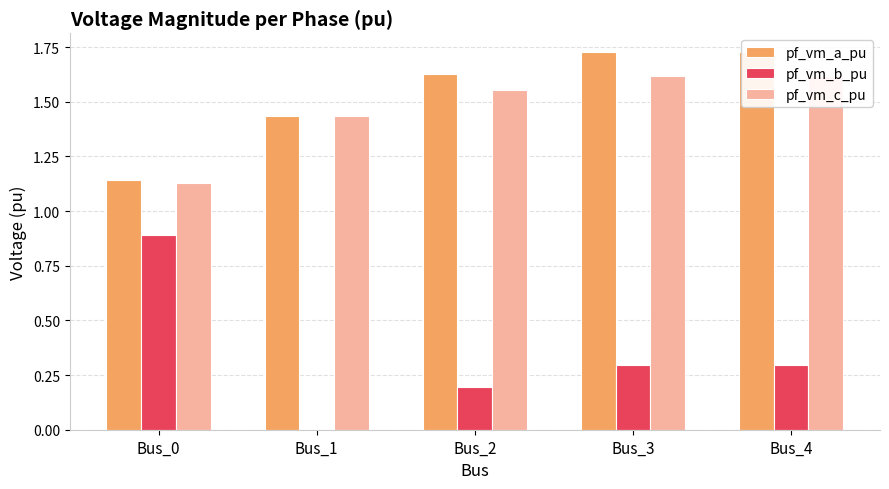

Count the pf_vm_b_pu values in the range 0 to 1.

5